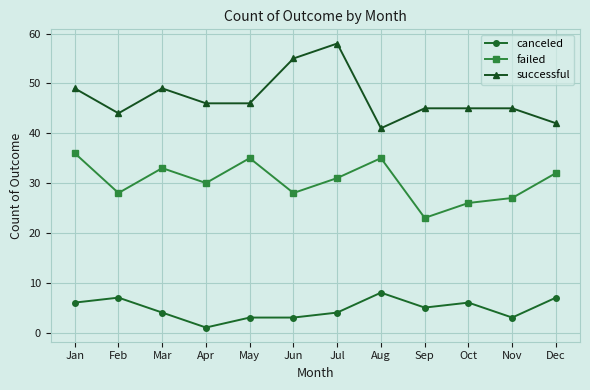

The successful series shows 60 at Feb. True or false?

False